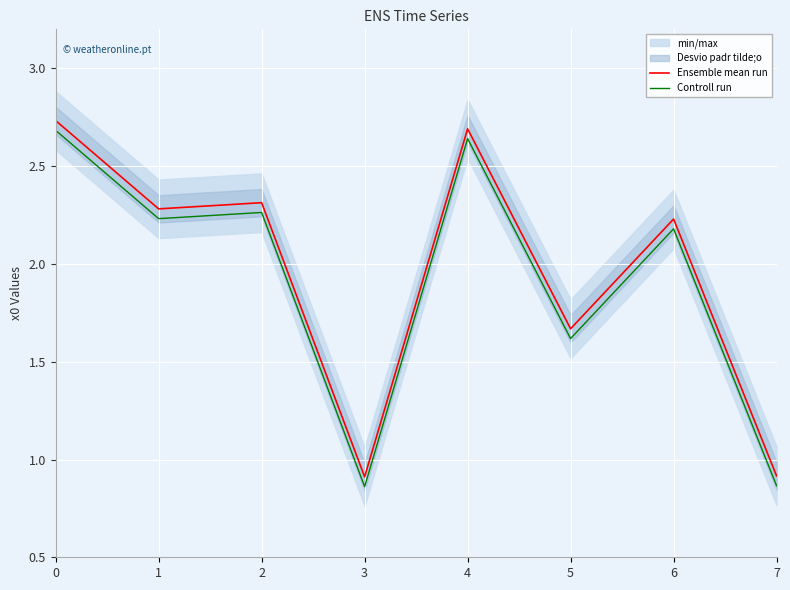

True or false: Ensemble mean run has more than 1 points higher than both neighbors.

True